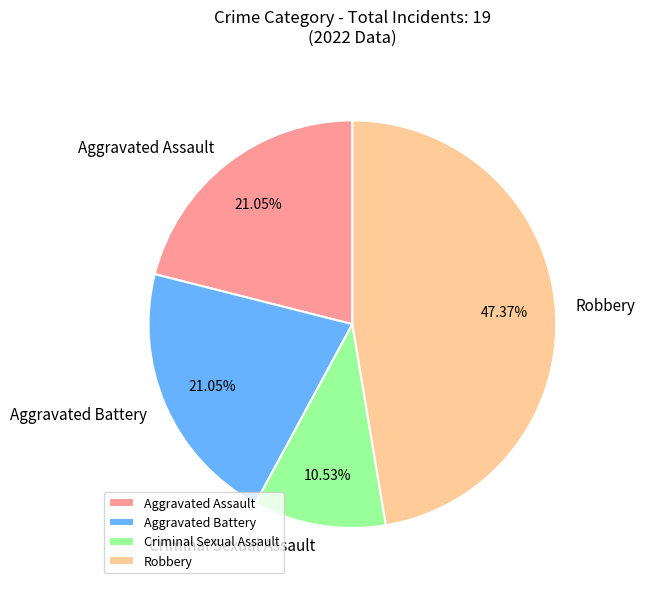

Between Robbery and Criminal Sexual Assault, which is larger?

Robbery